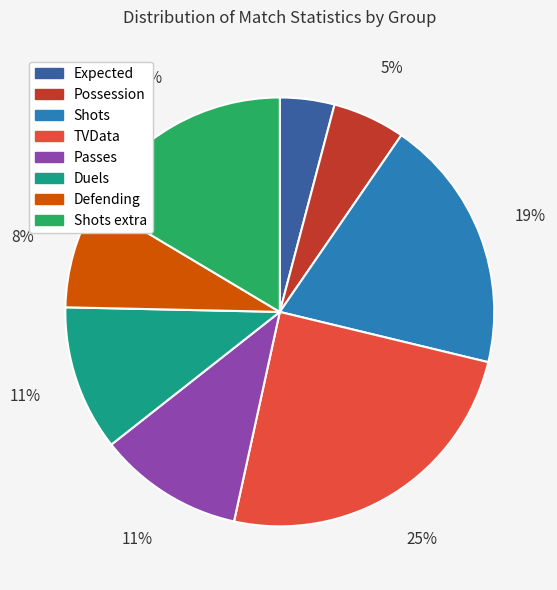

Is there a majority slice in this chart?

No